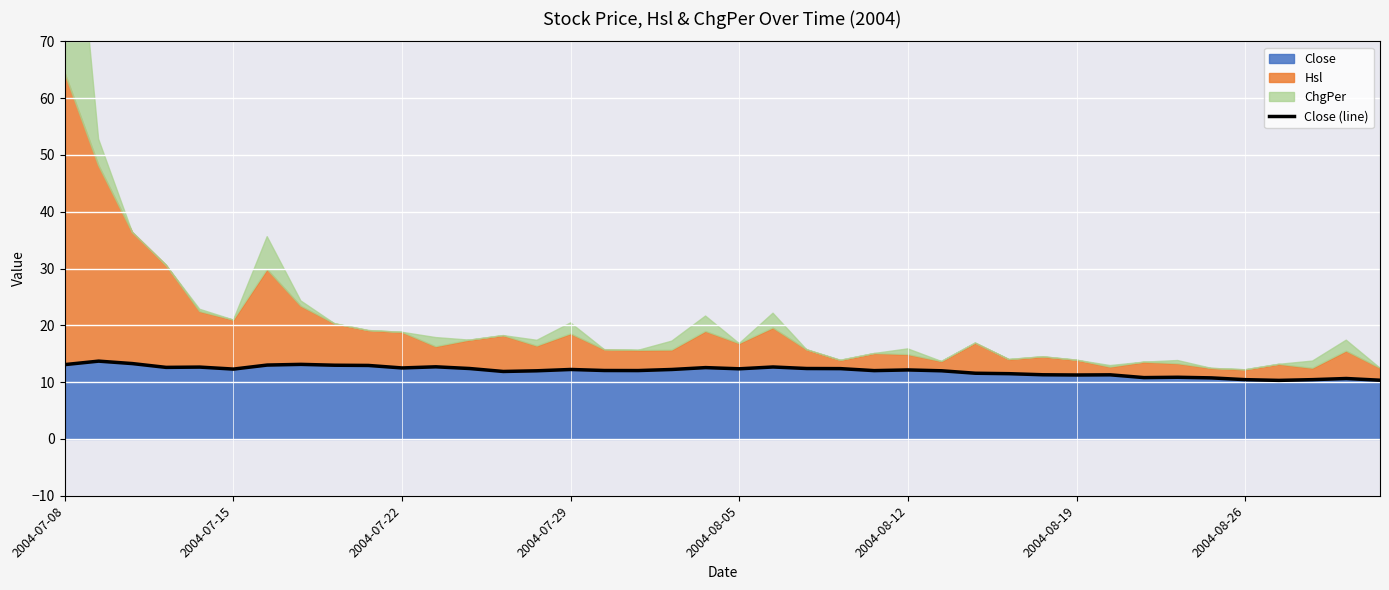

What is the lowest value of the Close series?

10.3